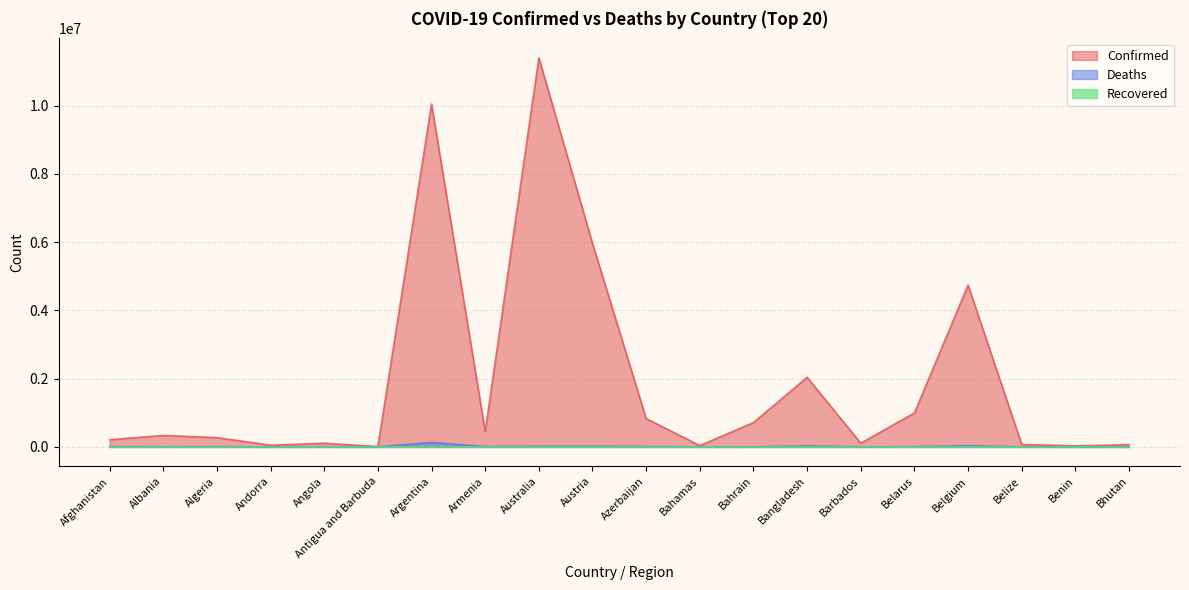

Which has a higher value, Albania or Barbados?

Albania